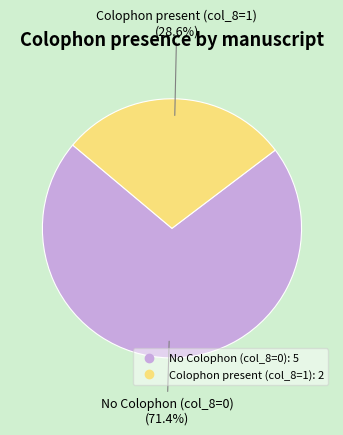

Is there a majority slice in this chart?

Yes